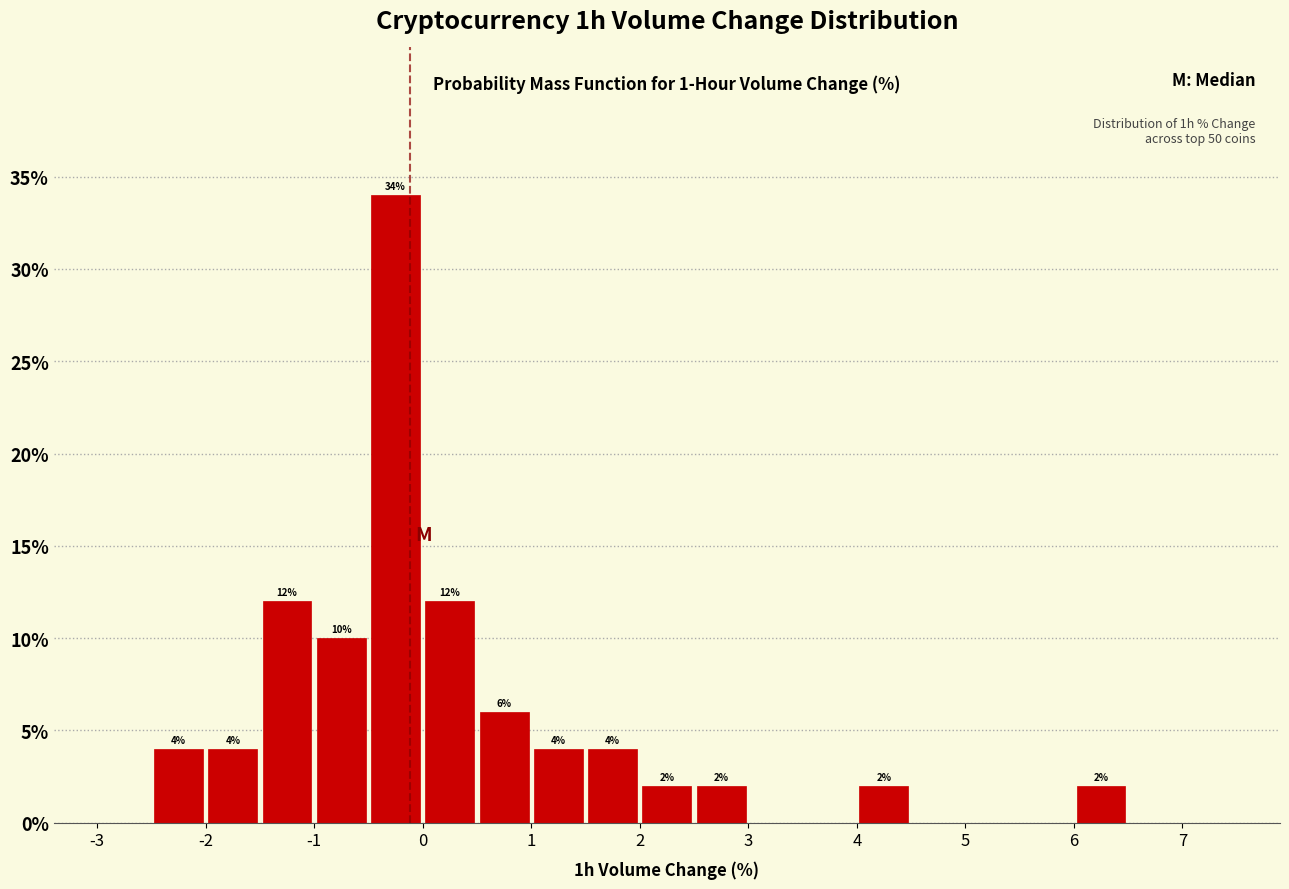

Over which range of the x-axis is the bar tallest?

-0.5 to 0.0